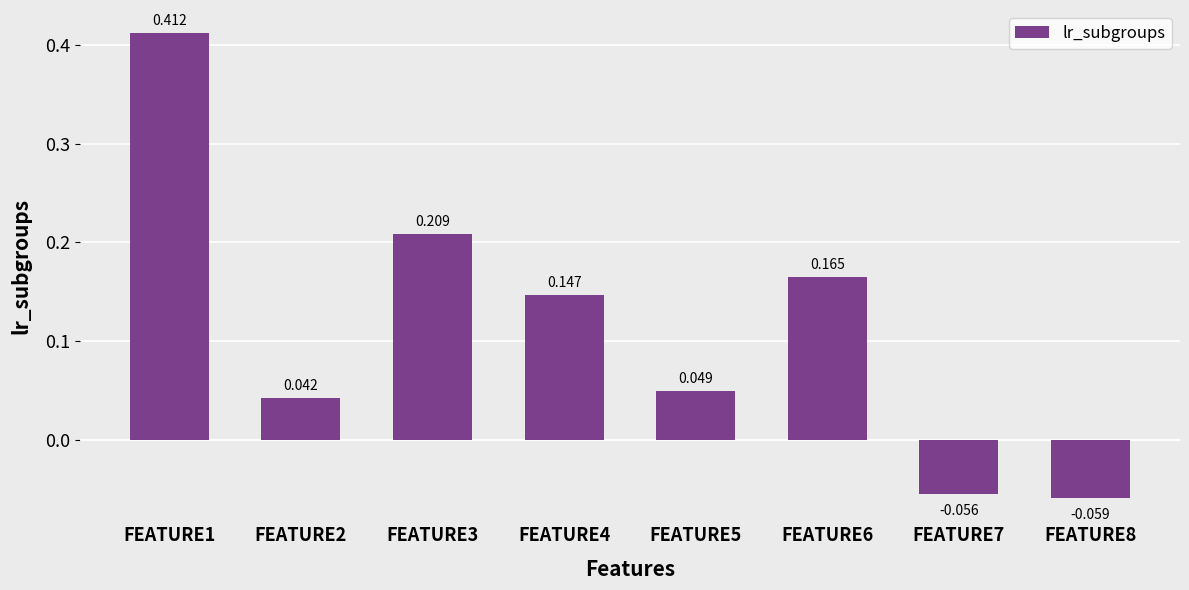

How many data points does each series have?

8